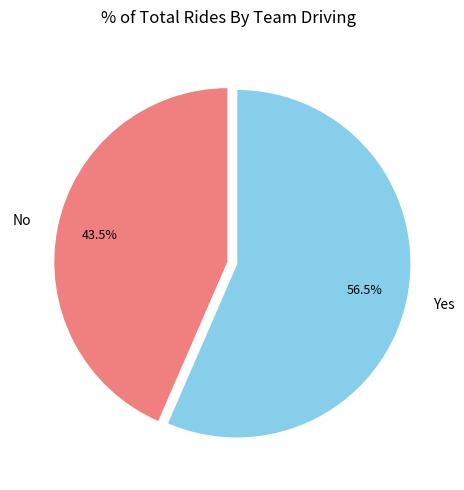

Which has a higher value, Yes or No?

Yes